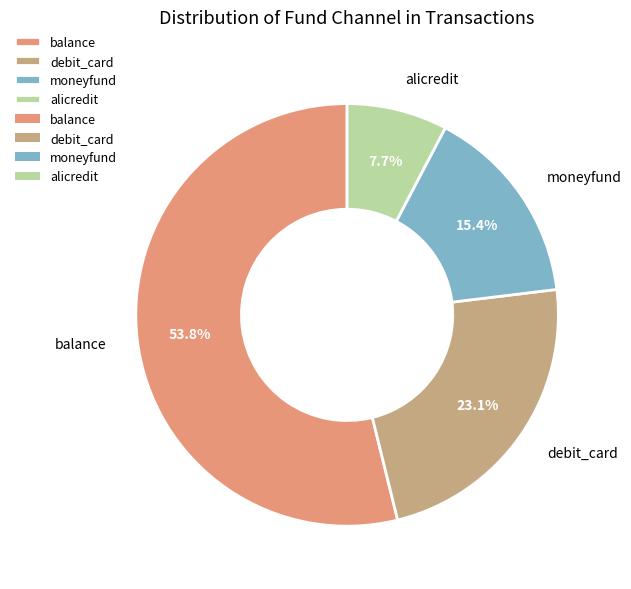

To the nearest percent, what portion does debit_card represent?

23%